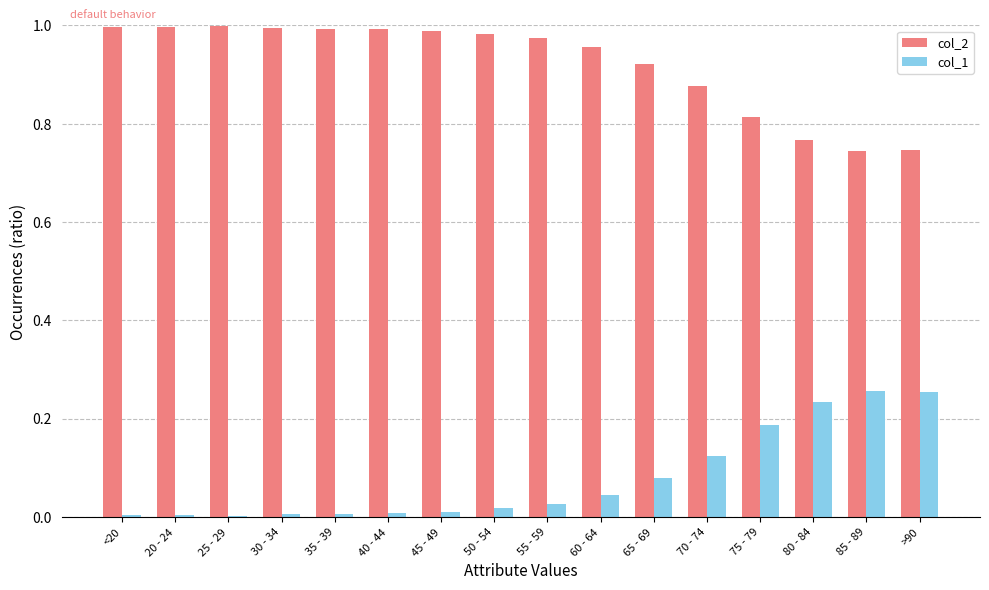

Which series has the largest total across all categories?

col_2